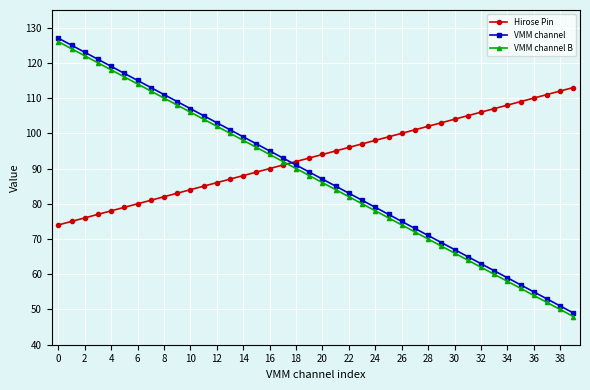

How many lines are shown in the chart?

3